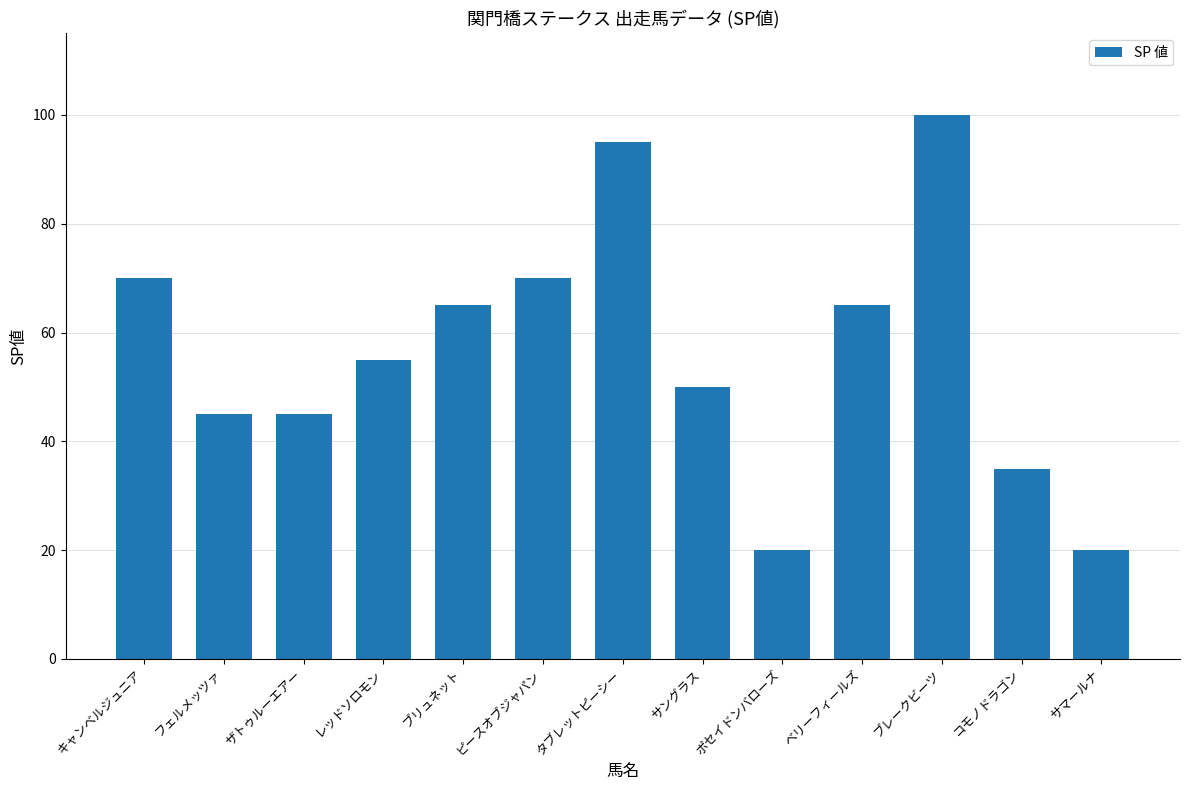

True or false: the data shows 45 at ザトゥルーエアー.

True